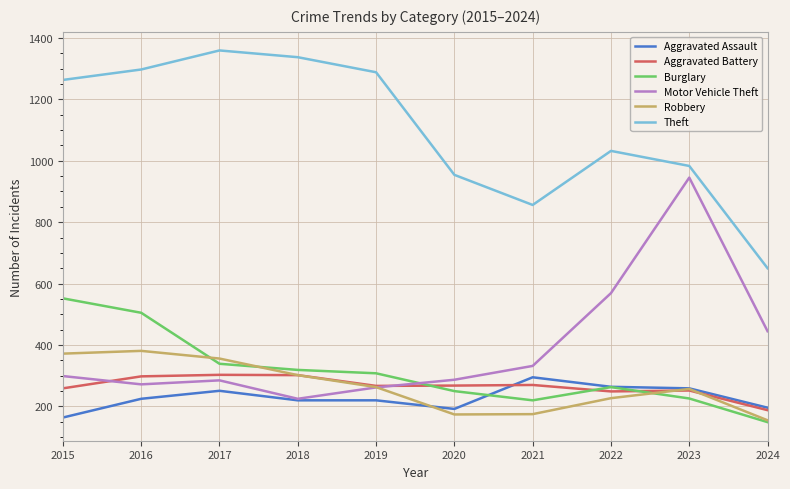

What is the minimum value shown in the chart?

149